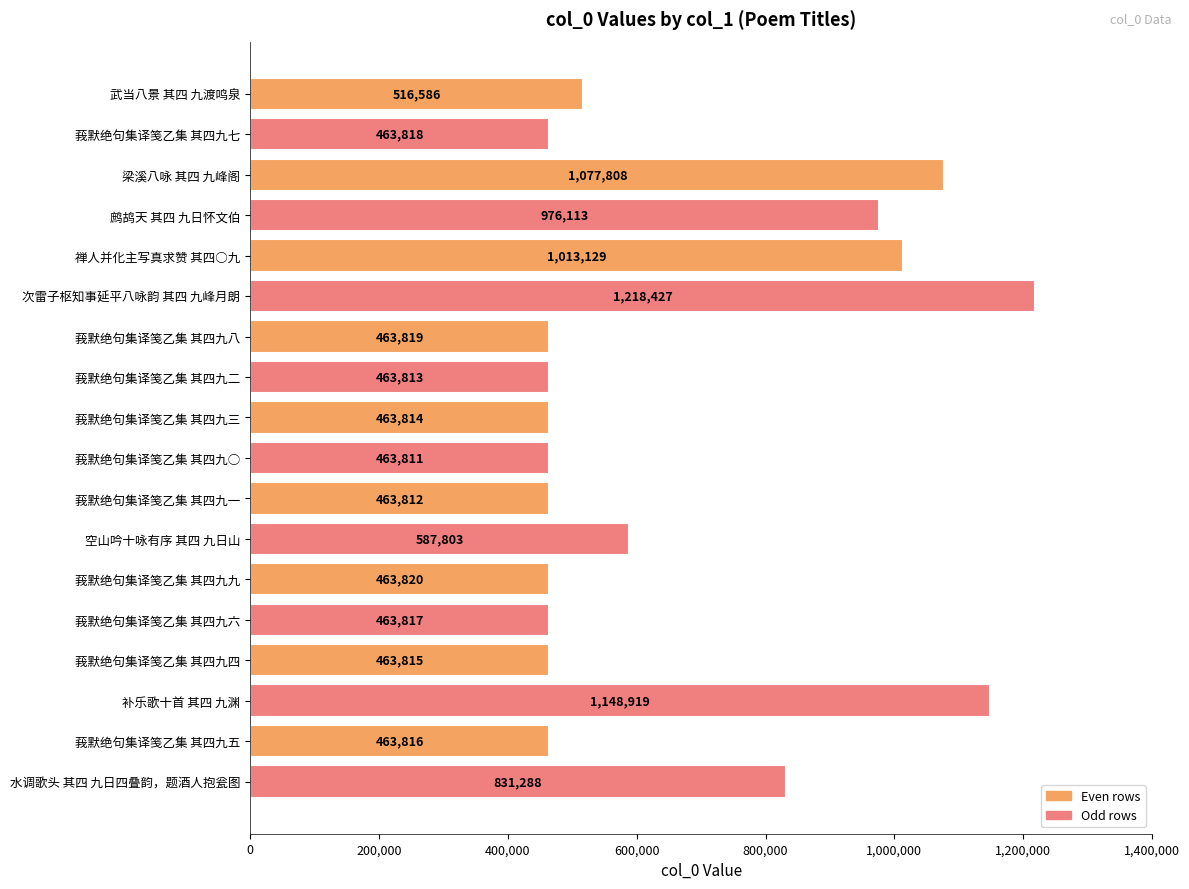

What is the maximum value shown in the chart?

1218427